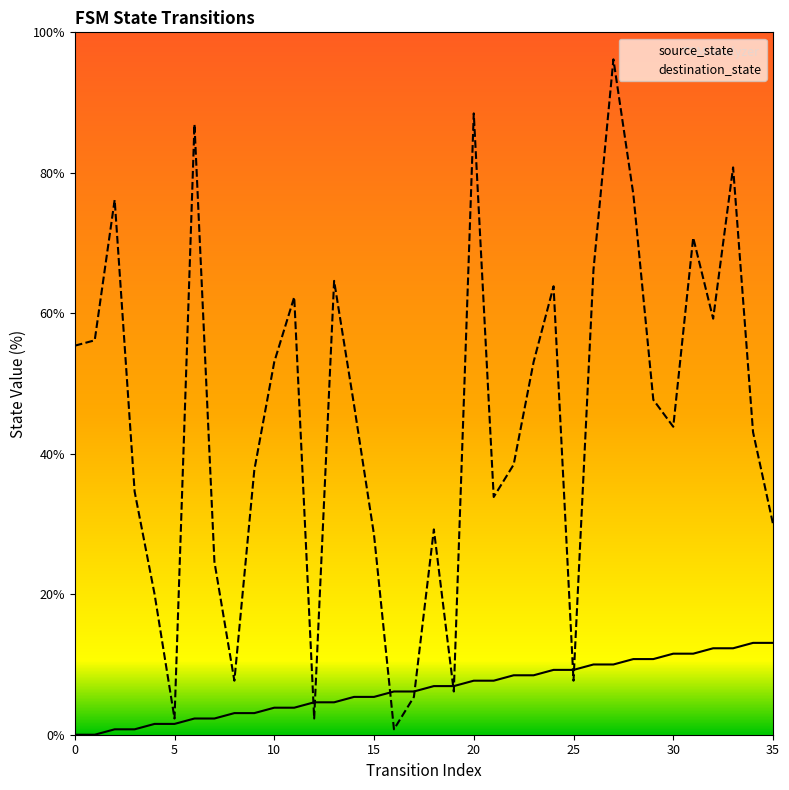

The destination_state series shows 46.4 at 28. True or false?

False